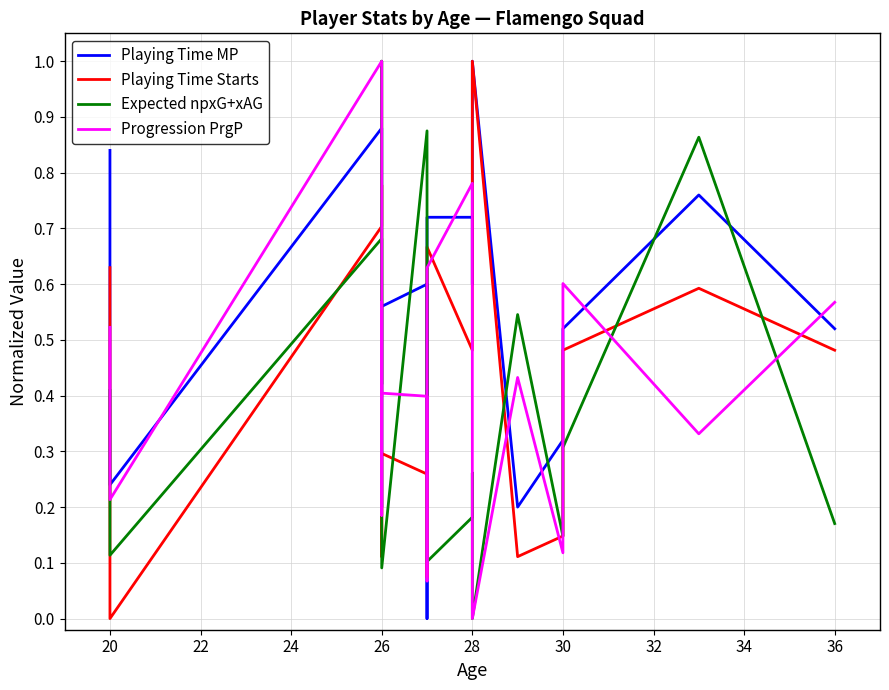

Is it true that Playing Time MP equals 0.7 at 26?

False